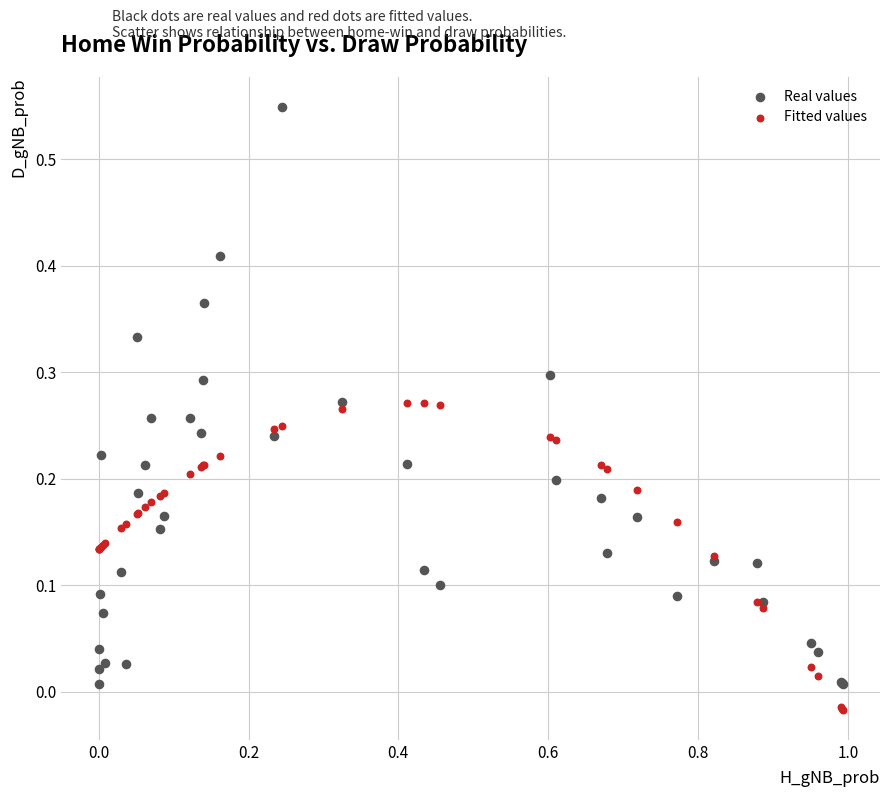

Which series contains the highest Y value?

Real values